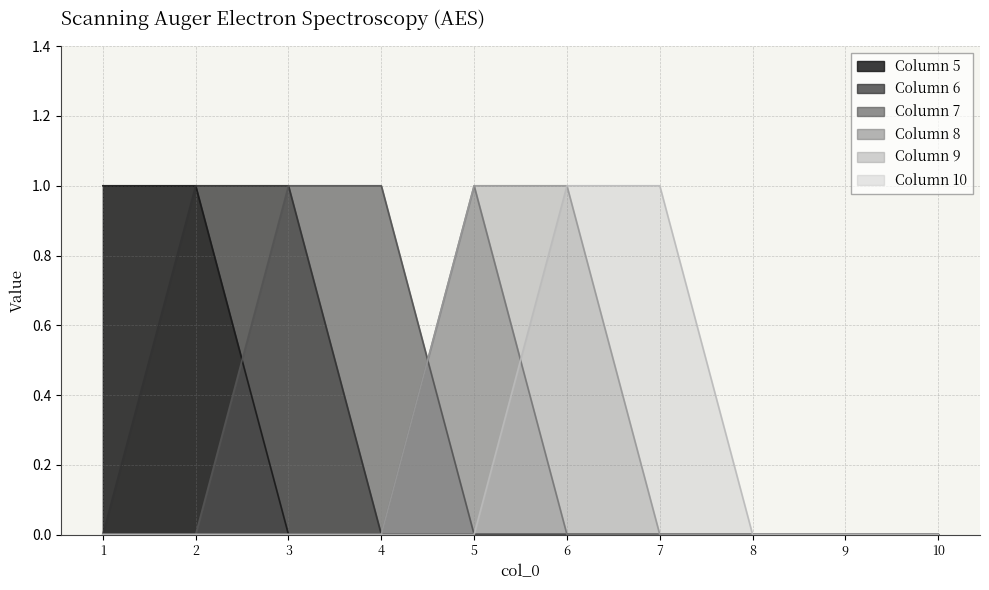

Which category has the lowest value in the 9 series?

1